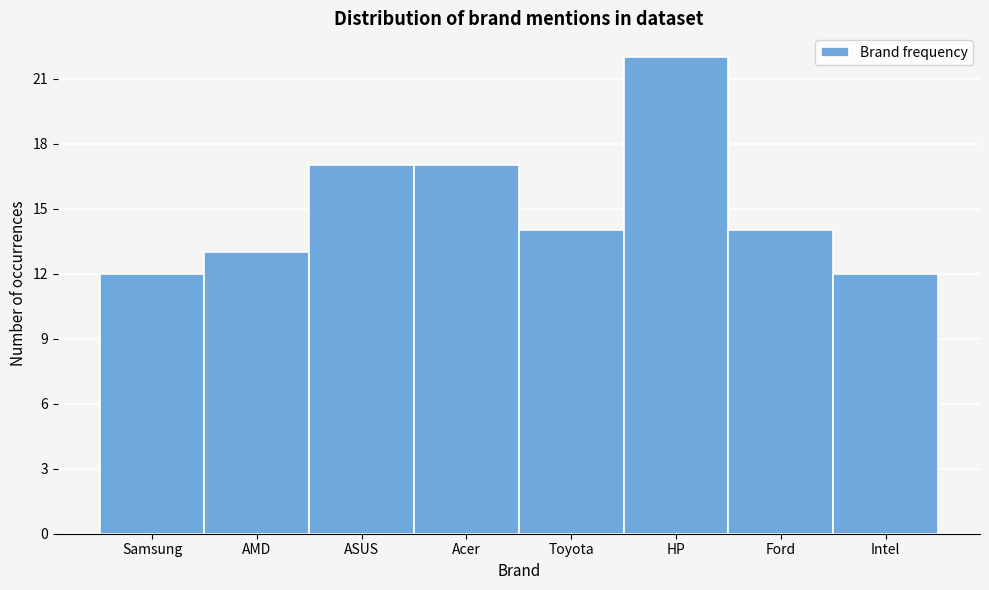

Reading left to right, what are all the values shown in this chart?

Samsung=12	AMD=13	ASUS=17	Acer=17	Toyota=14	HP=22	Ford=14	Intel=12